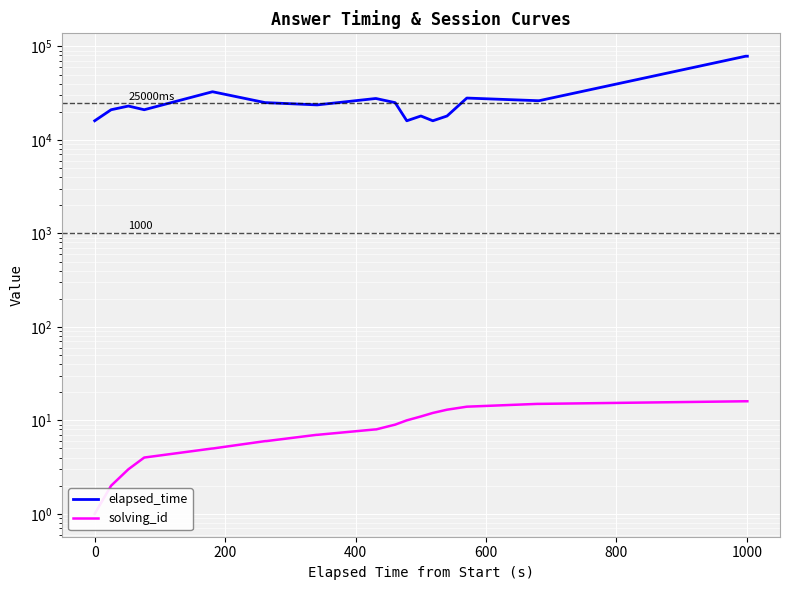

What is the sum of all elapsed_time values?

947994